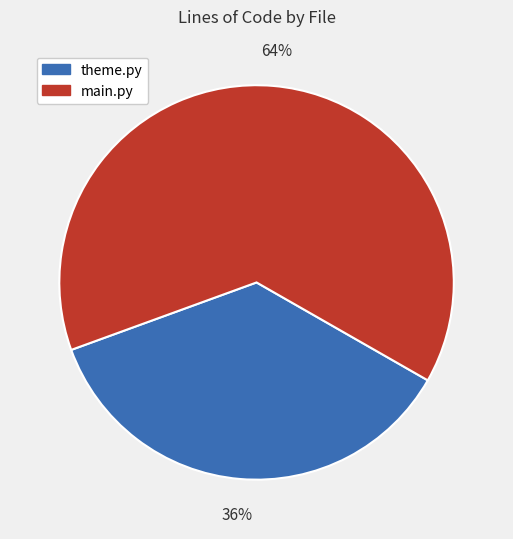

Which slice is the largest?

main.py